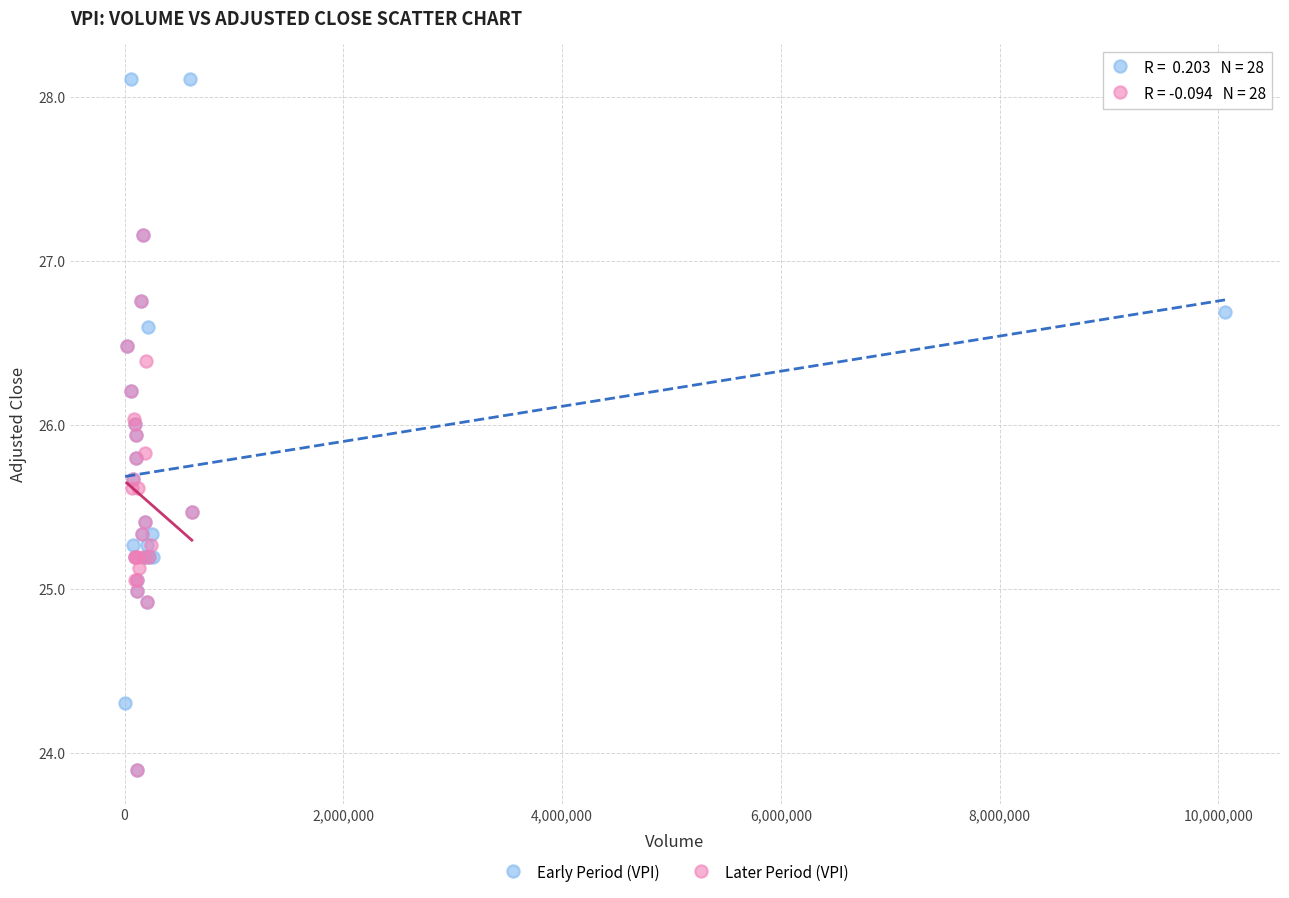

Which series reaches the maximum Y coordinate?

Early Period (VPI)